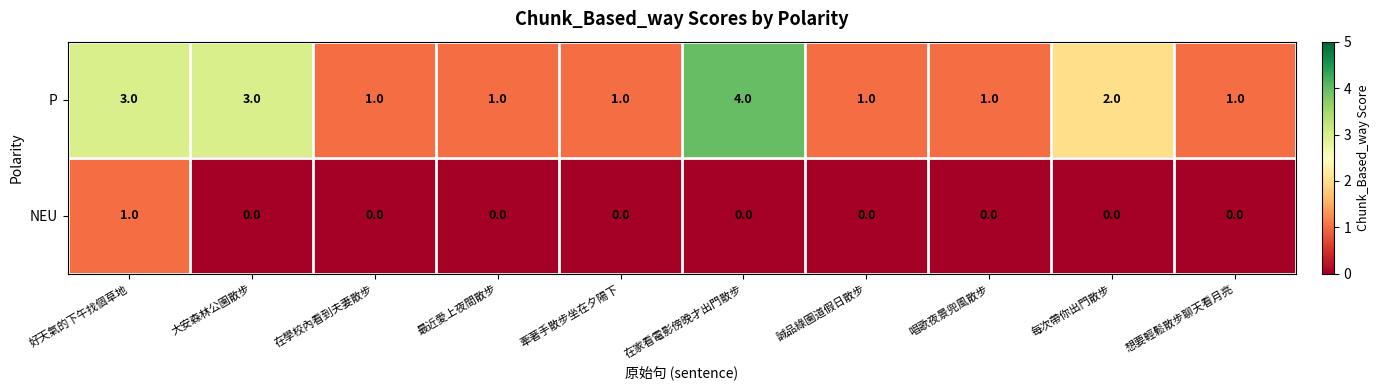

Is it true that NEU equals -1 at 每次帶你出門散步?

False